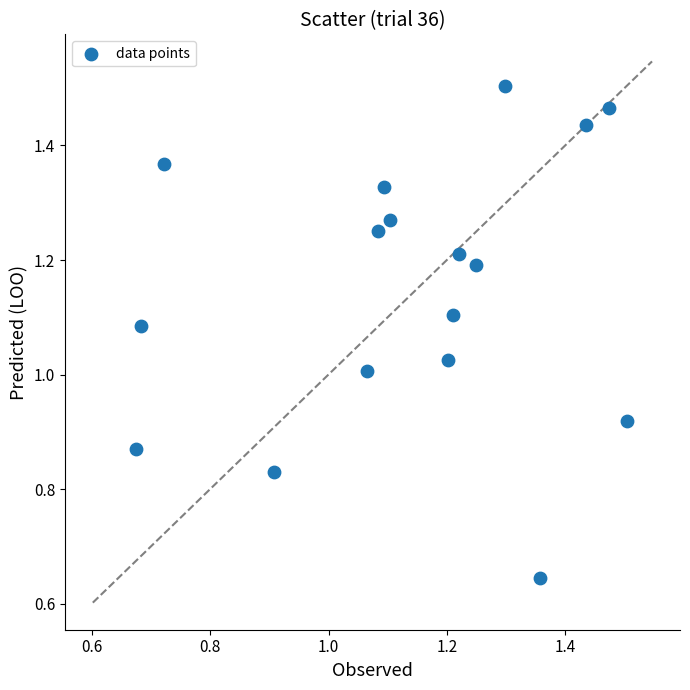

How many data points are displayed?

17